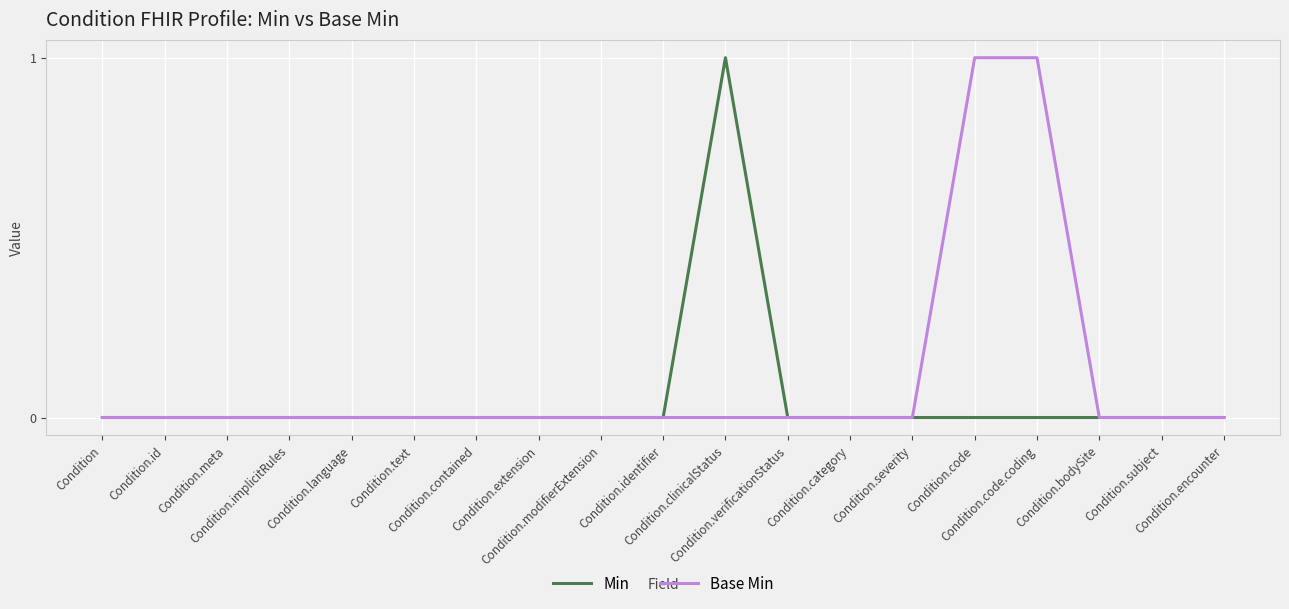

Which series has the largest total across all categories?

Base Min